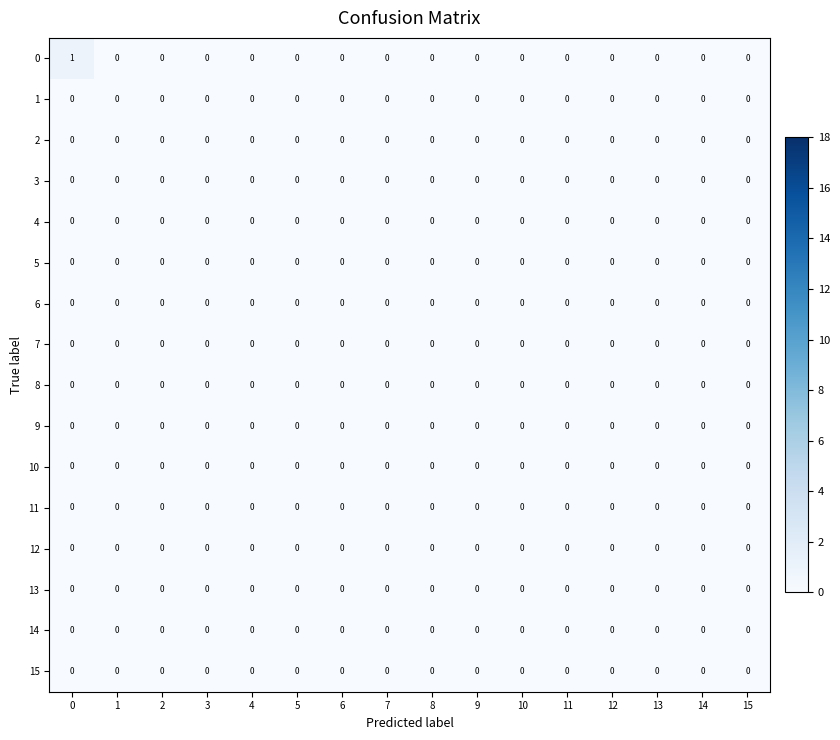

True or false: 0 has a value of 0 at 7.

True